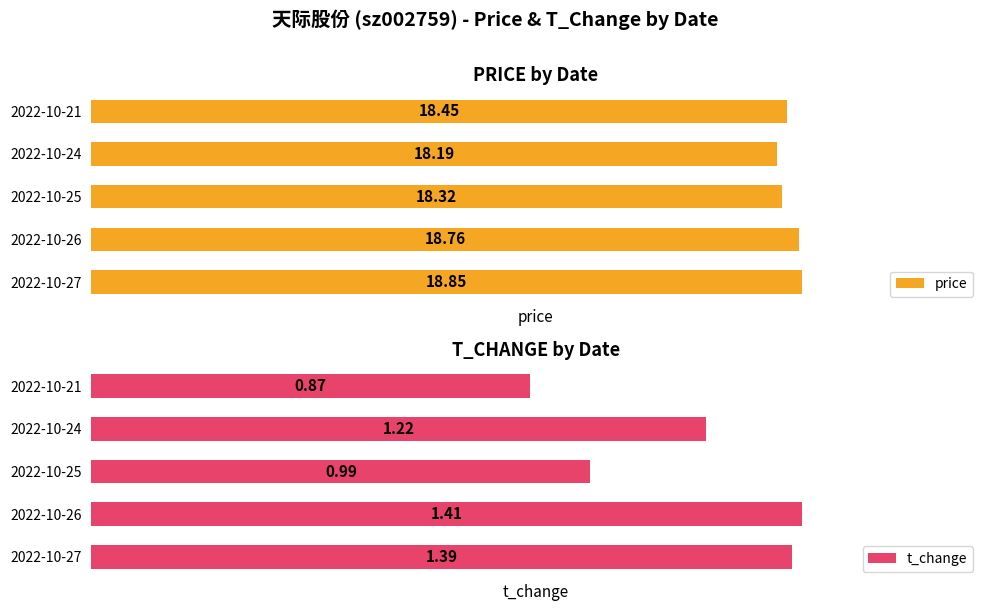

At which label does t_change reach its minimum?

2022-10-21